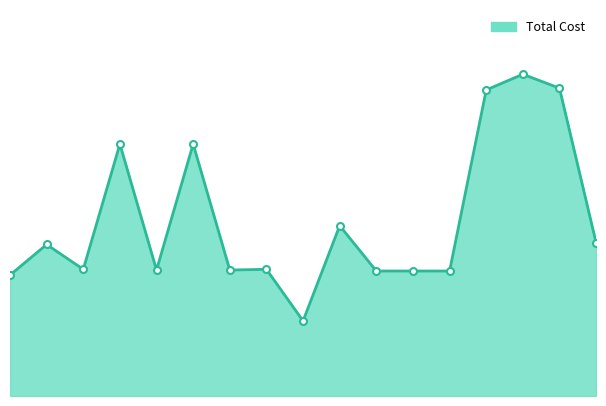

Is this an area chart (filled region under the line)?

Yes